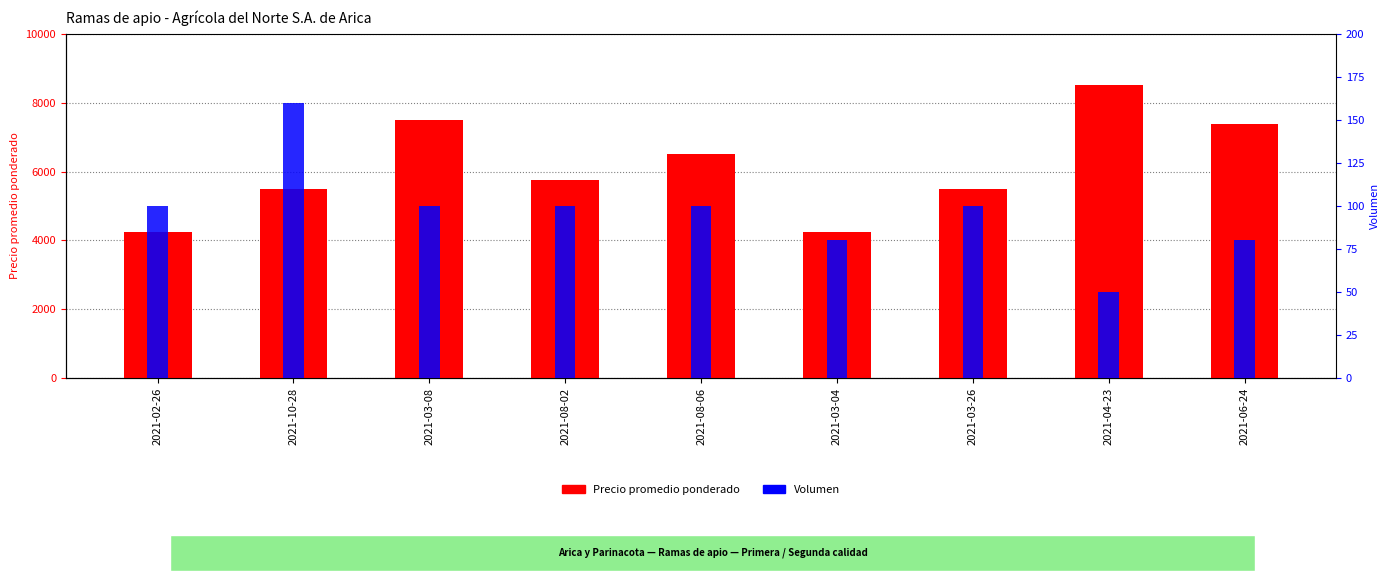

What position from the left is 2021-02-26?

1